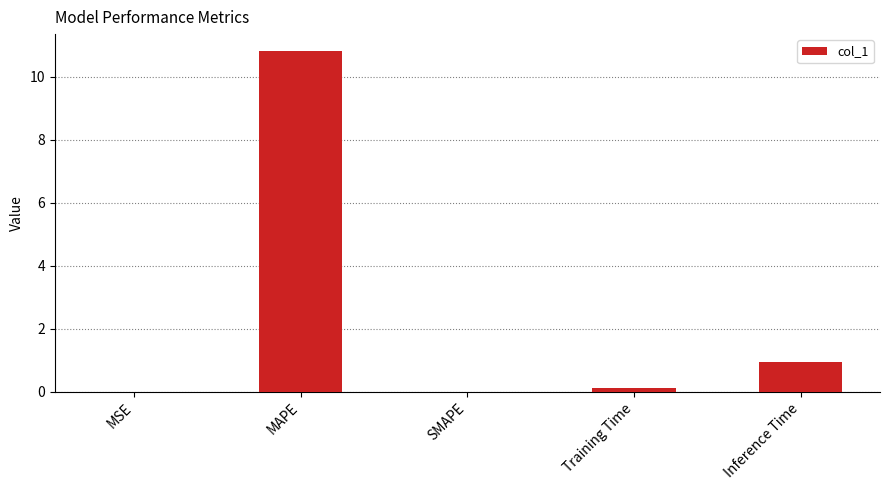

What is the change in value from MSE to MAPE?

+10.8